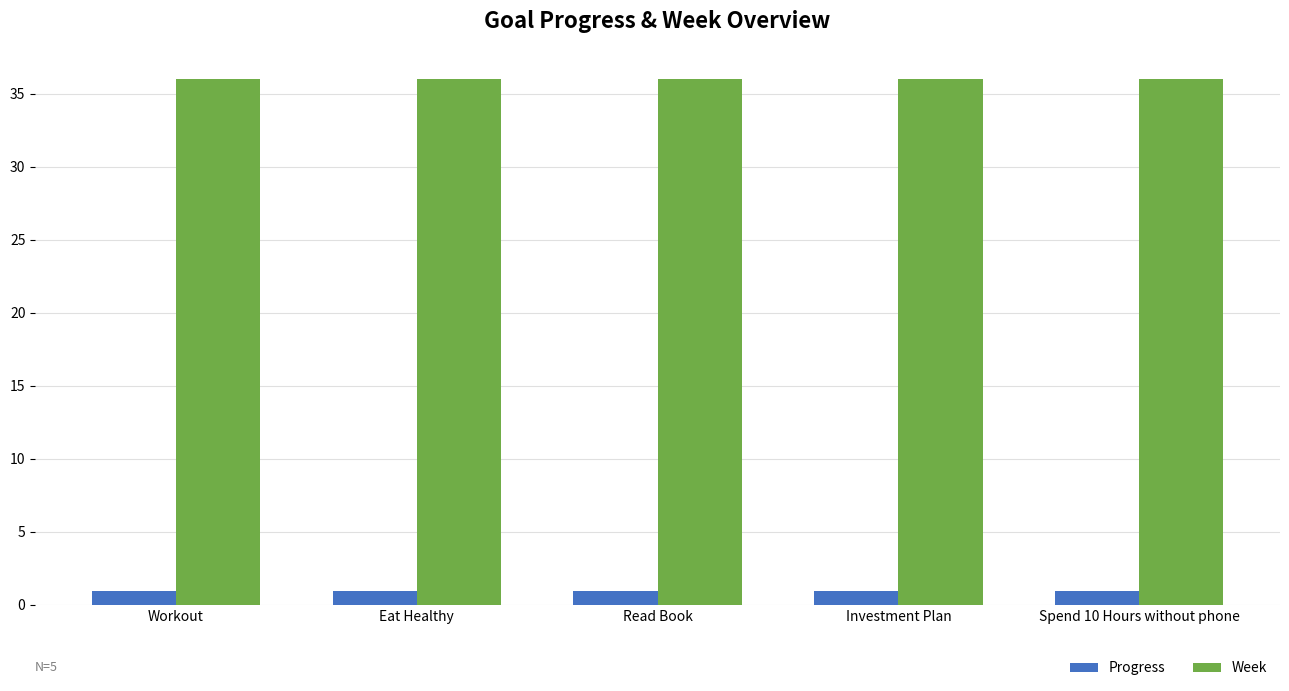

Are the bars grouped side by side (vs. stacked)?

Yes